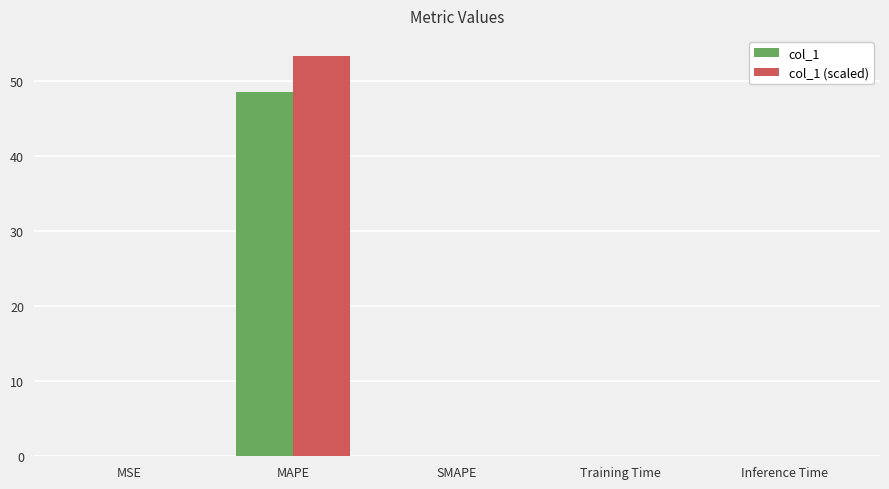

At which category is the sum across all series the highest?

MAPE